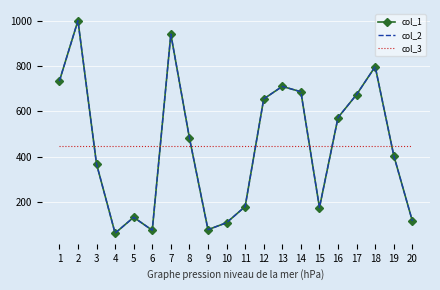

True or false: col_1 has a value of 655.0 at 12.

True